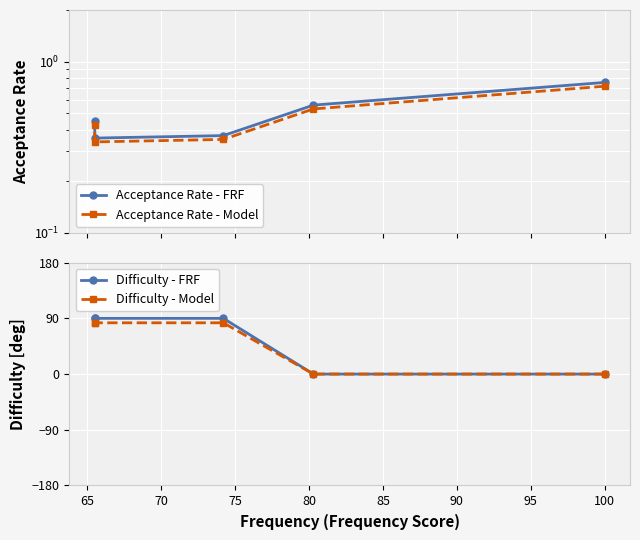

Does the chart display data point markers on the line(s)?

Yes